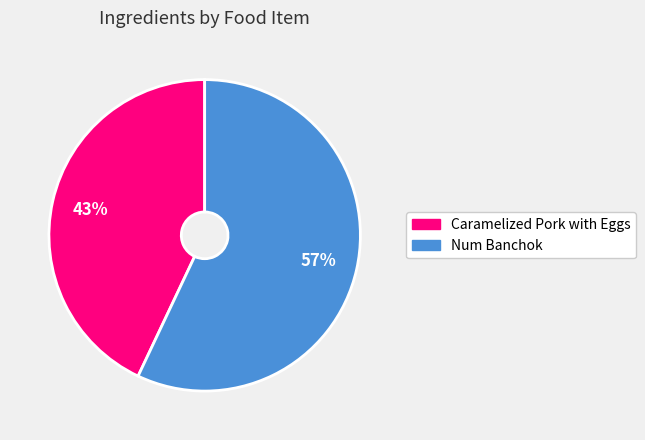

How many slices are in this pie chart?

2